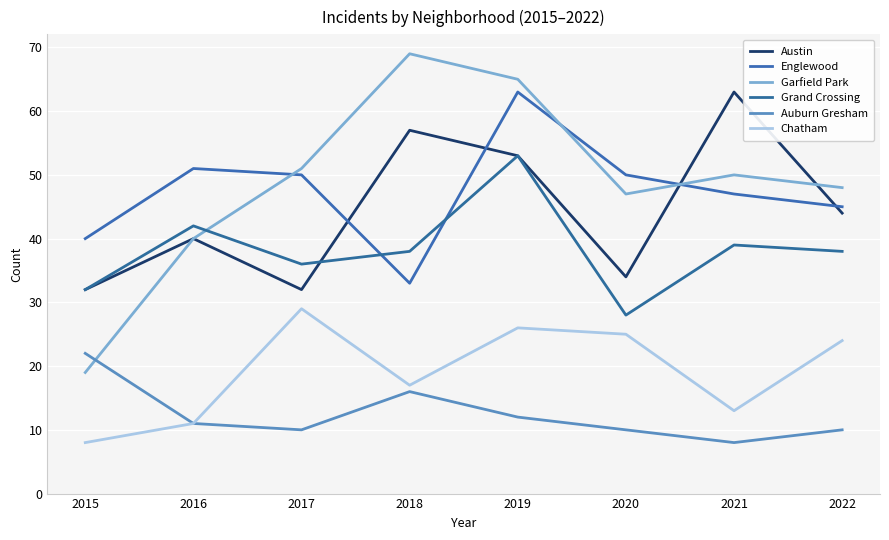

Reading left to right, extract all data points from this chart.

Austin: 32	40	32	57	53	34	63	44
Englewood: 40	51	50	33	63	50	47	45
Garfield Park: 19	40	51	69	65	47	50	48
Grand Crossing: 32	42	36	38	53	28	39	38
Auburn Gresham: 22	11	10	16	12	10	8	10
Chatham: 8	11	29	17	26	25	13	24